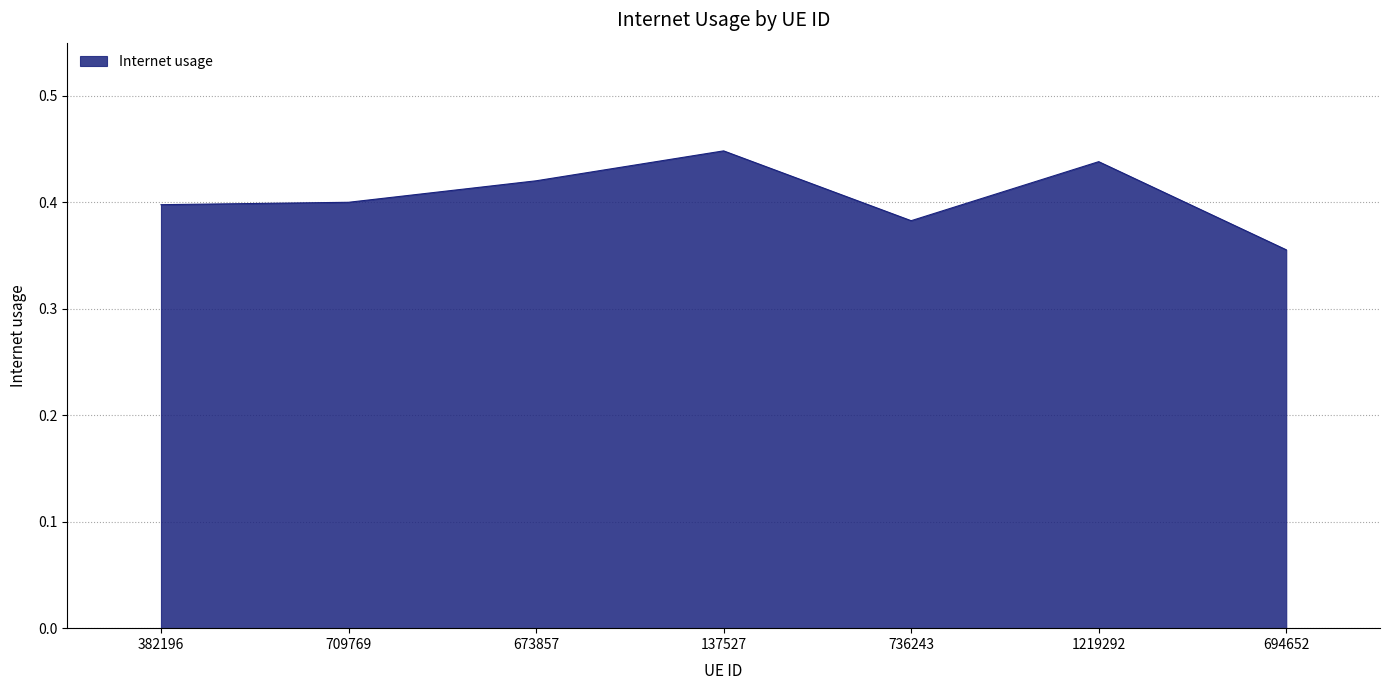

How many values are between 0 and 1?

7